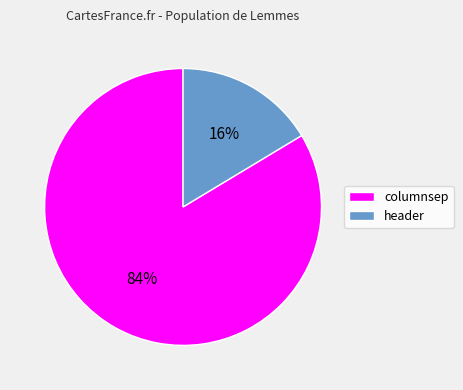

Combined, do columnsep and header account for over 50%?

Yes